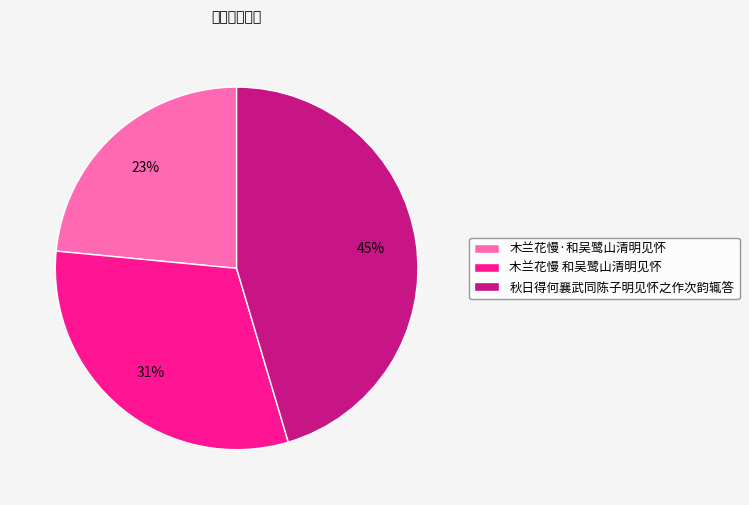

To the nearest percent, what is the combined percentage of 秋日得何襄武同陈子明见怀之作次韵辄答 and 木兰花慢 和吴鹭山清明见怀?

77%